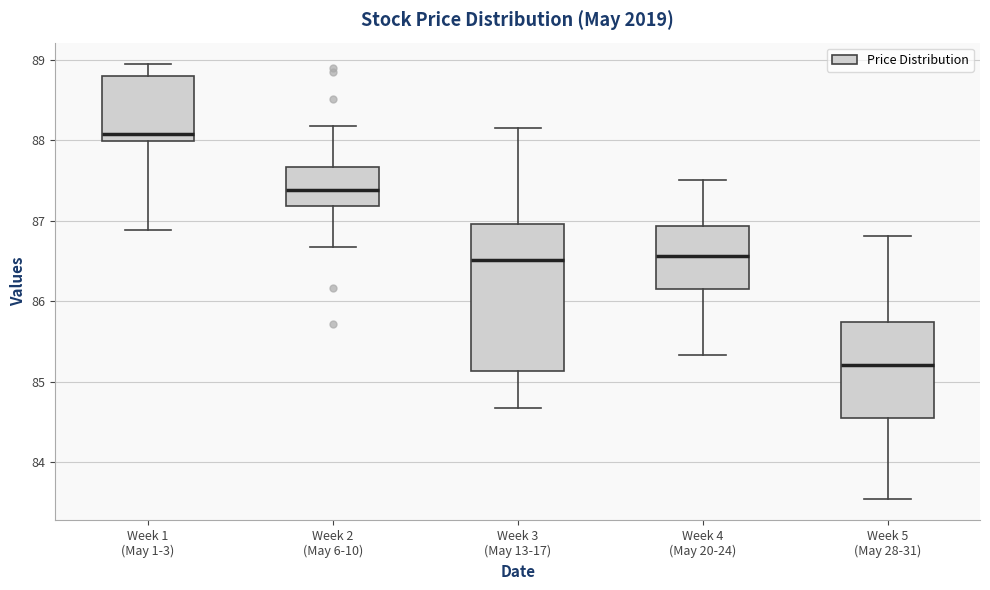

Reading left to right, transcribe this box plot: for each box, give where its median line is, the range the box spans, and where its two whiskers end, as read against the y-axis. The values are not printed on the chart, so give them approximately, as read against the axis.

Week 1 (May 1-3): median 88.1, box 88.0 to 88.8, whiskers 86.9 to 88.9
Week 2 (May 6-10): median 87.4, box 87.2 to 87.7, whiskers 86.7 to 88.2
Week 3 (May 13-17): median 86.5, box 85.1 to 87.0, whiskers 84.7 to 88.2
Week 4 (May 20-24): median 86.6, box 86.1 to 86.9, whiskers 85.3 to 87.5
Week 5 (May 28-31): median 85.2, box 84.6 to 85.7, whiskers 83.6 to 86.8